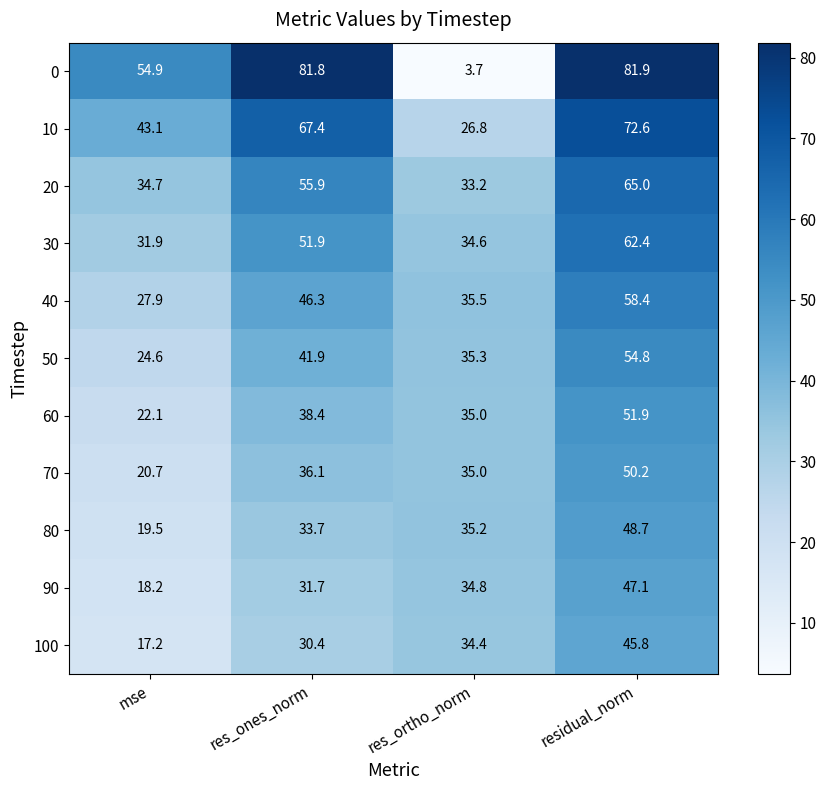

What is the average value of the 10 series?

52.5